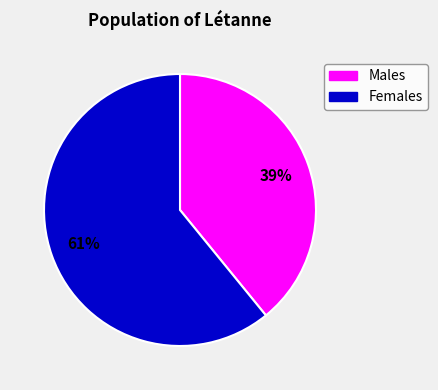

To the nearest percent, what portion does Females represent?

61%